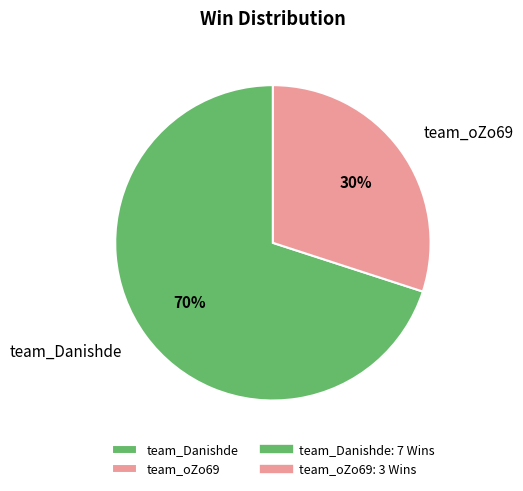

To the nearest percent, what is the difference between the largest and smallest slice percentages?

40%